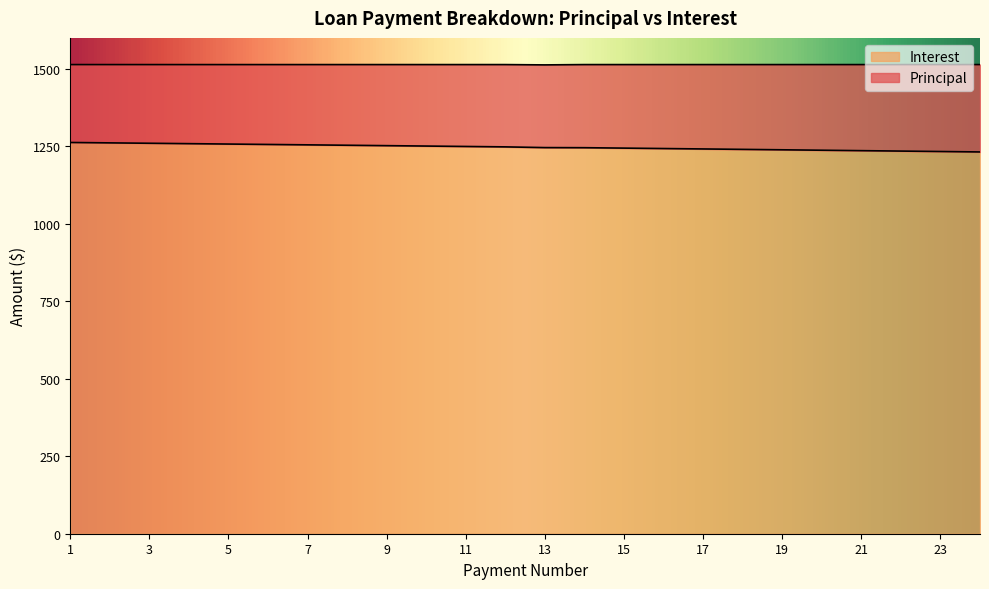

Reading left to right, what are all the values shown in this chart?

1262.5	1261.2	1260.0	1258.7	1257.4	1256.2	1254.9	1253.6	1252.3	1251.0	1249.7	1248.3	1246.0	1245.7	1244.3	1243.0	1241.6	1240.3	1238.9	1237.5	1236.1	1234.7	1233.3	1232.0